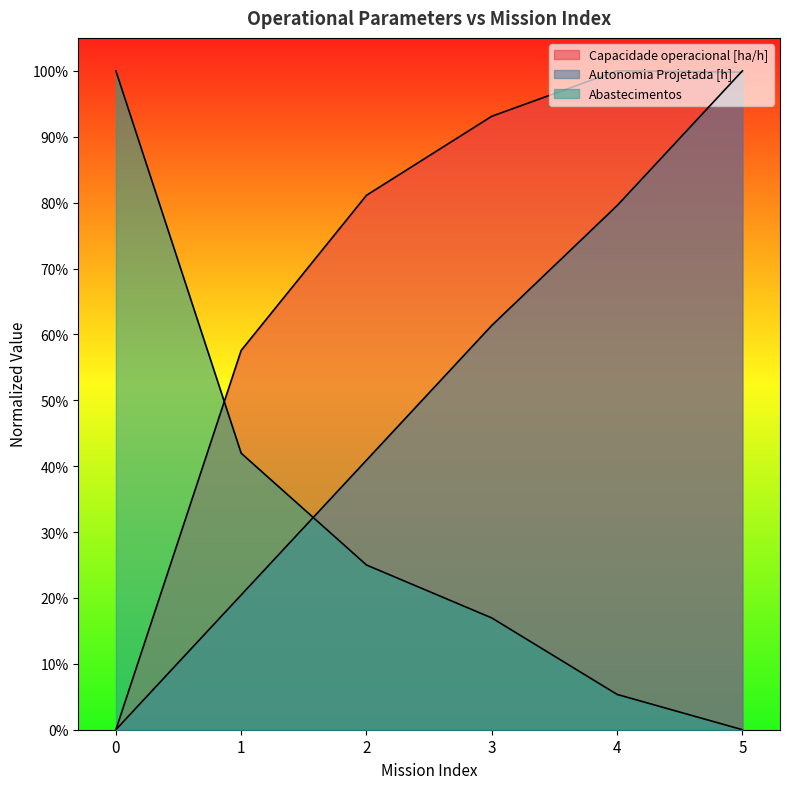

How many times do Autonomia Projetada [h] and Capacidade operacional [ha/h] cross each other?

1